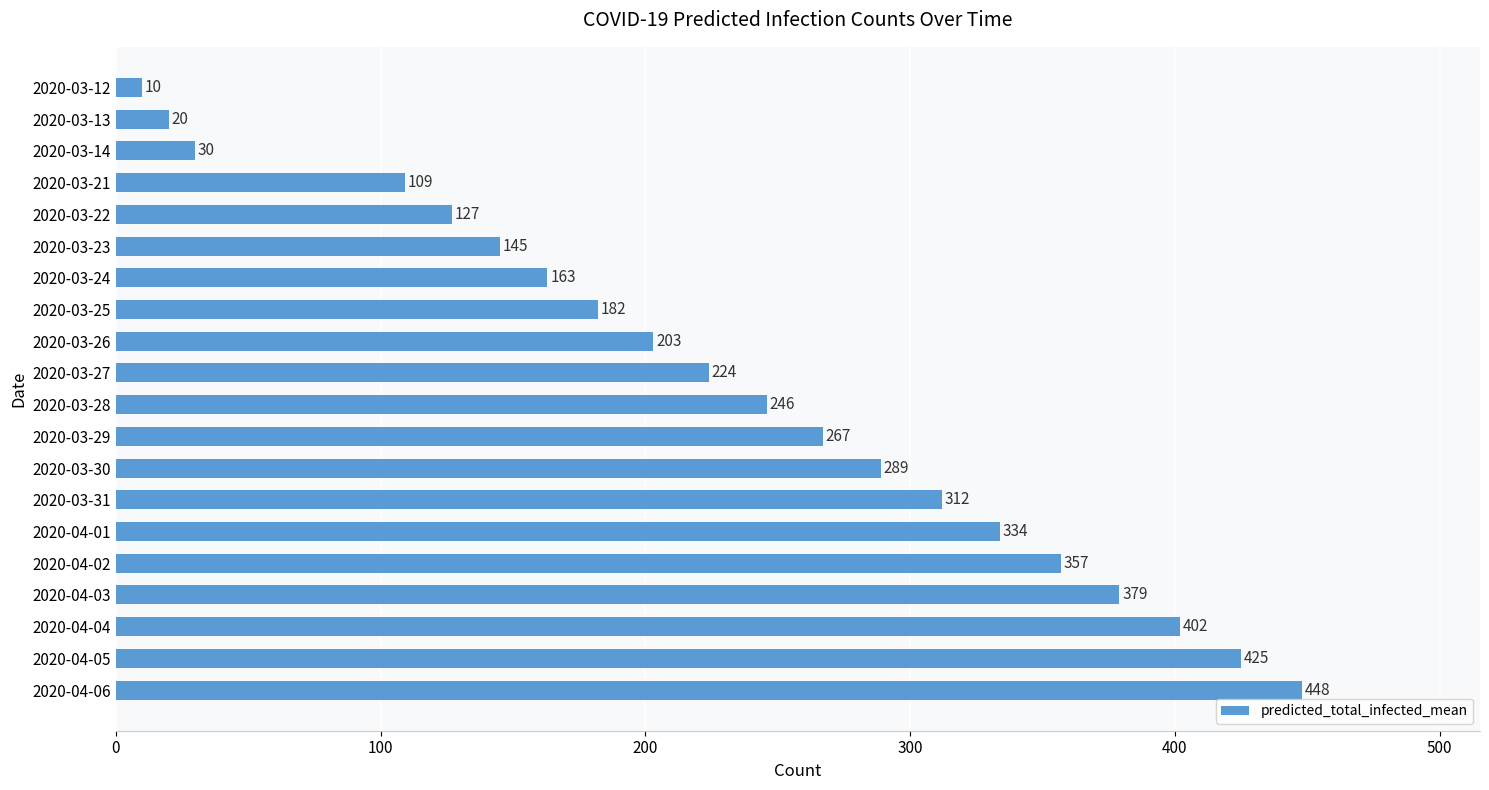

What is the approximate value at 2020-03-24?

163